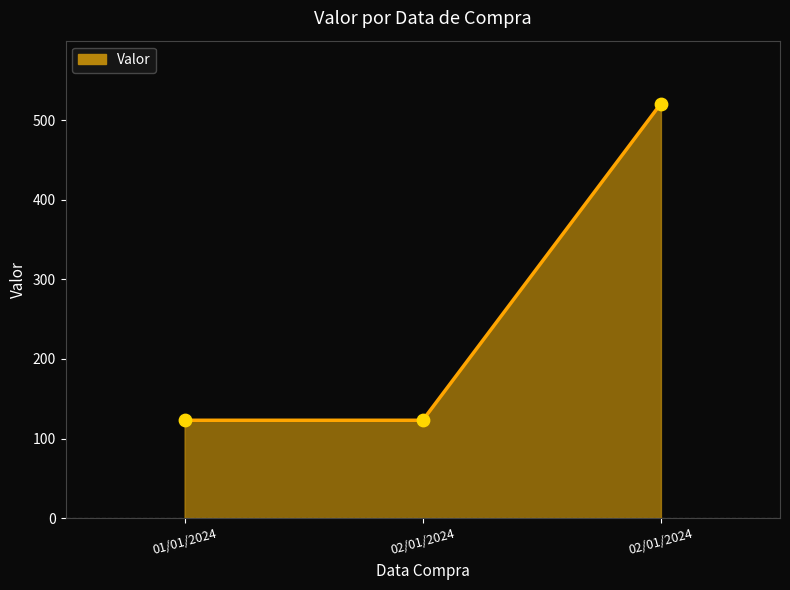

Between 02/01/2024 and 02/01/2024, which is larger?

02/01/2024